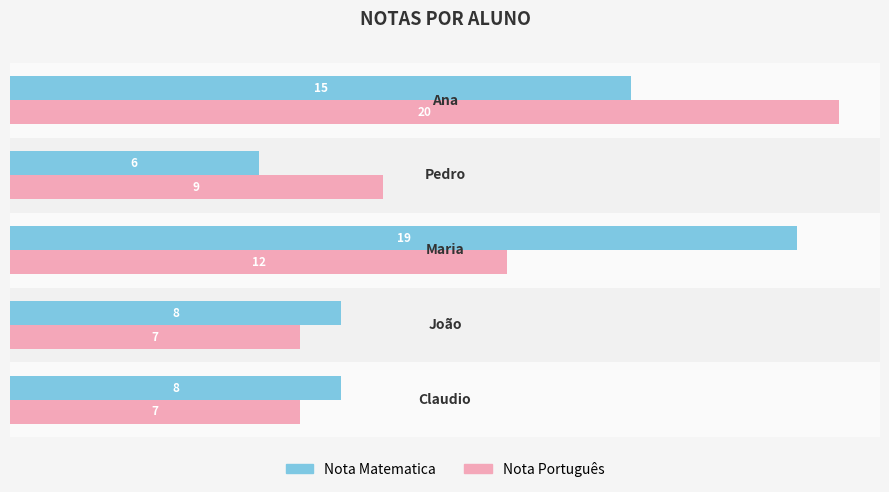

Count the number of categories in the chart.

5